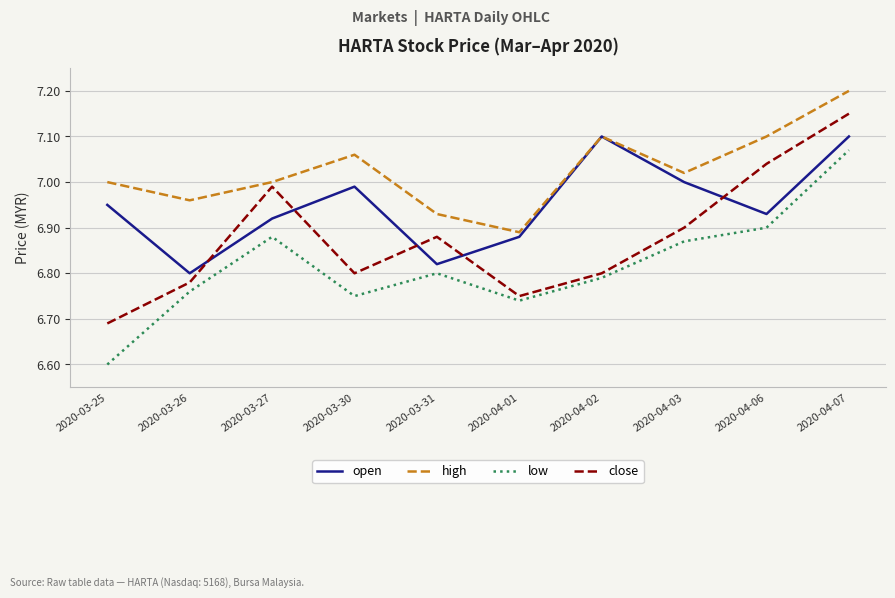

The high series shows 12.4 at 2020-04-02. True or false?

False